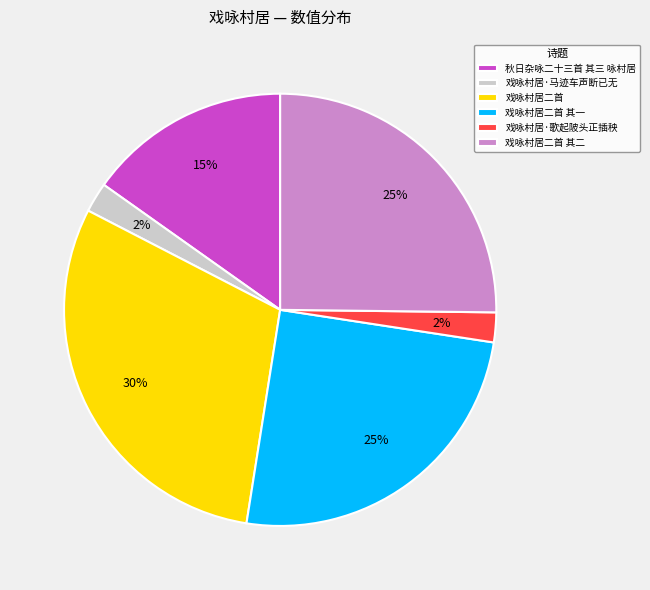

Is 秋日杂咏二十三首 其三 咏村居 the majority of the pie?

No